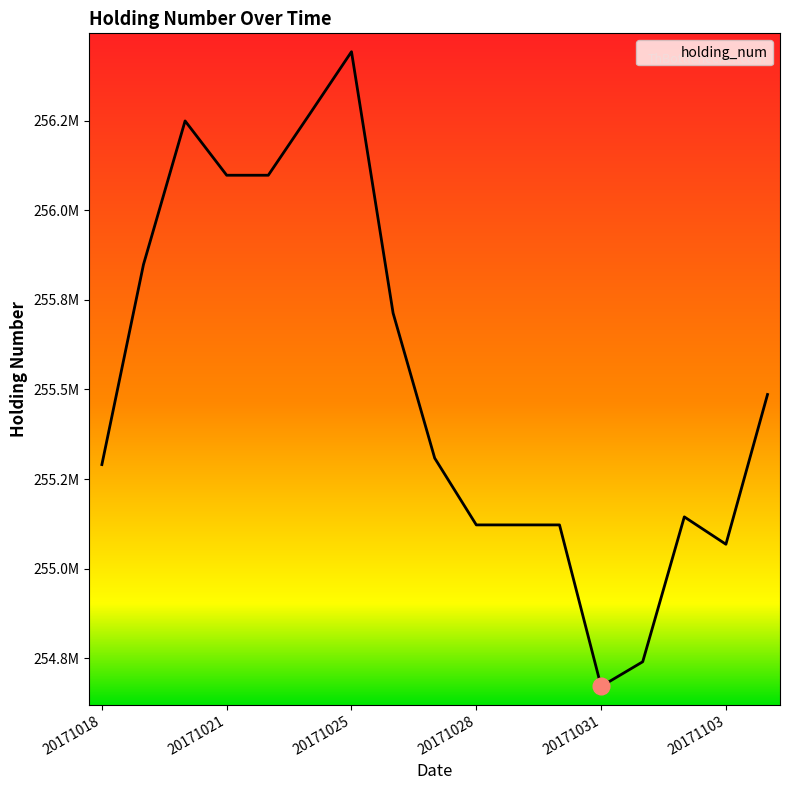

Does the chart have visible grid lines?

No